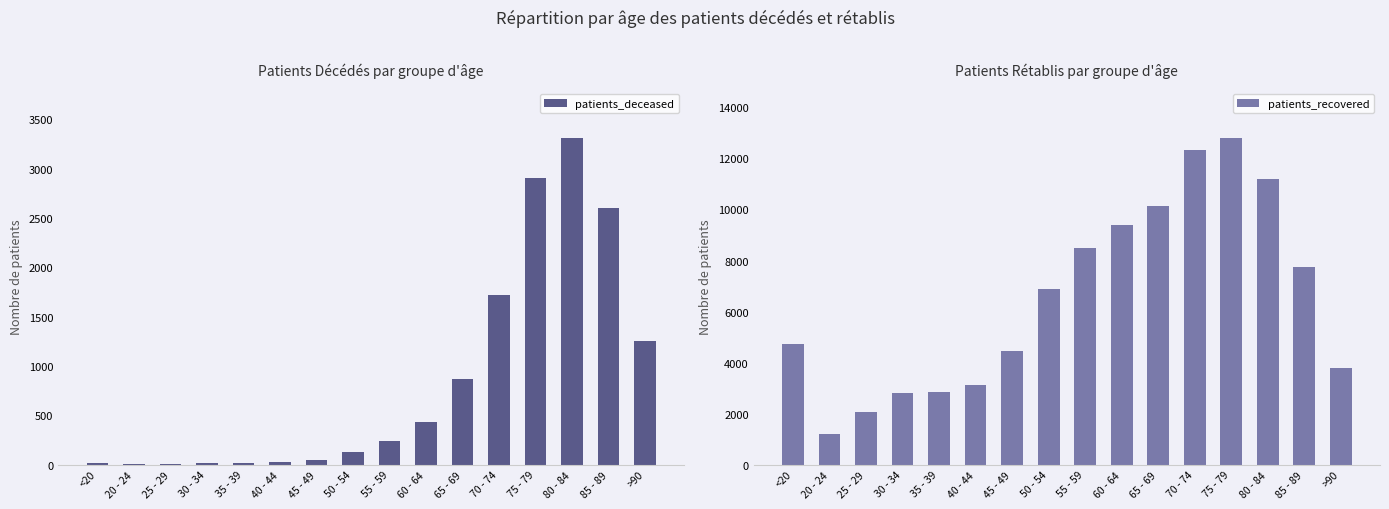

What position from the left is 65 - 69?

11